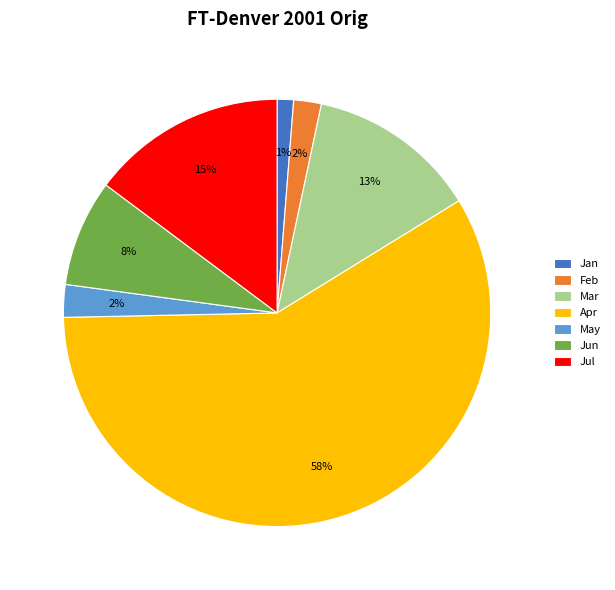

What is the majority slice?

Apr